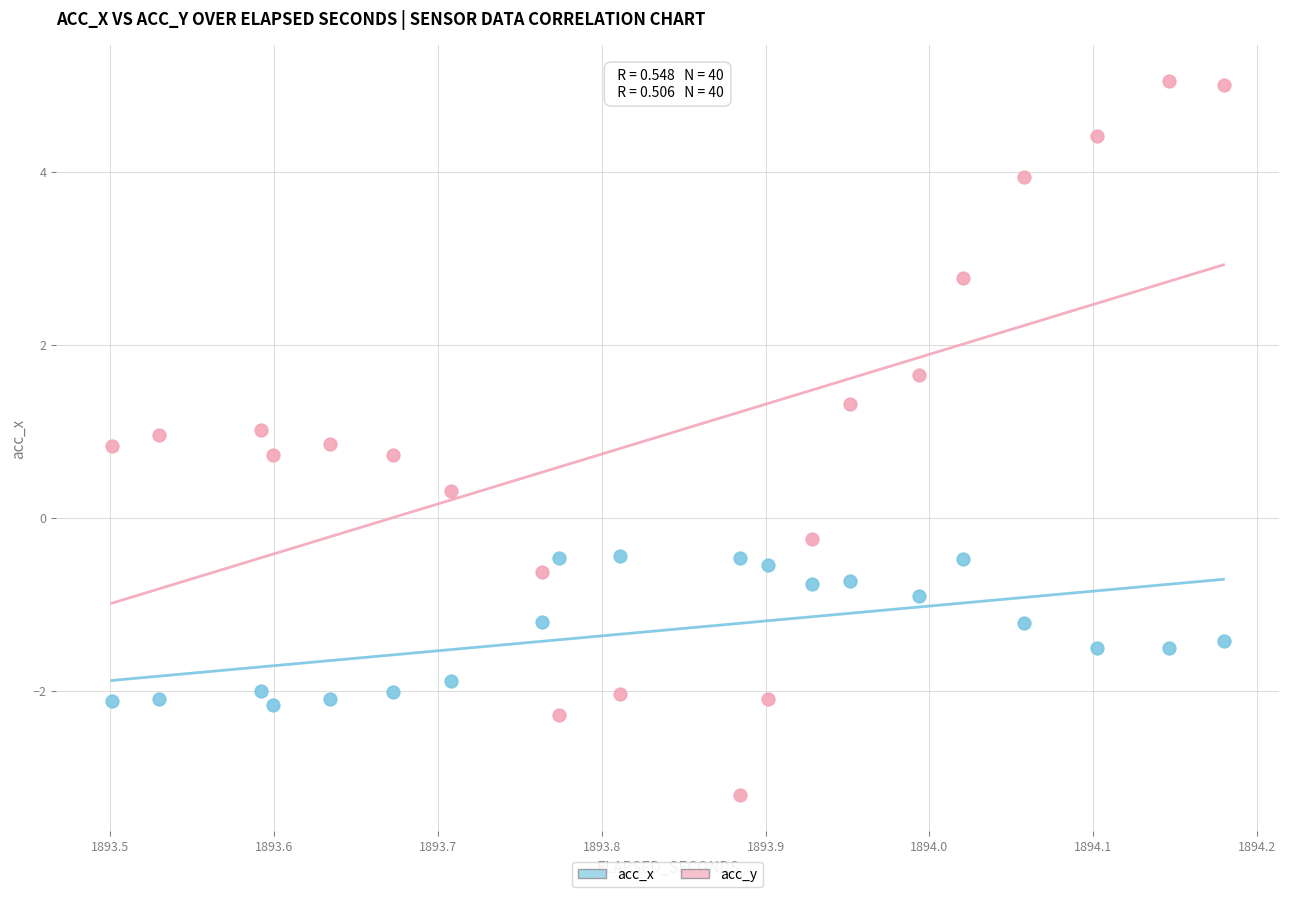

Which series reaches the minimum Y coordinate?

acc_y